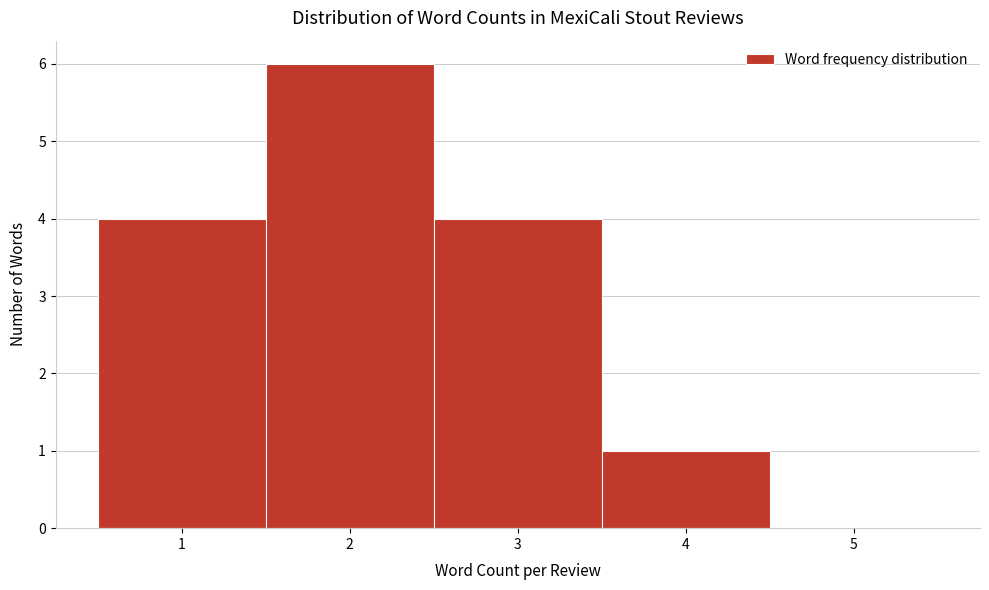

How tall is the bar that spans 0.5 to 1.5 on the x-axis? The values are not printed on the chart, so give them approximately, as read against the axis.

4